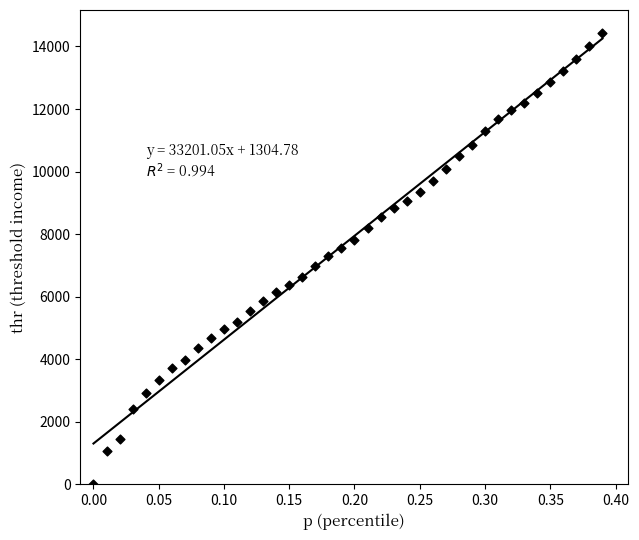

What is the range of X values (max minus min)?

0.4